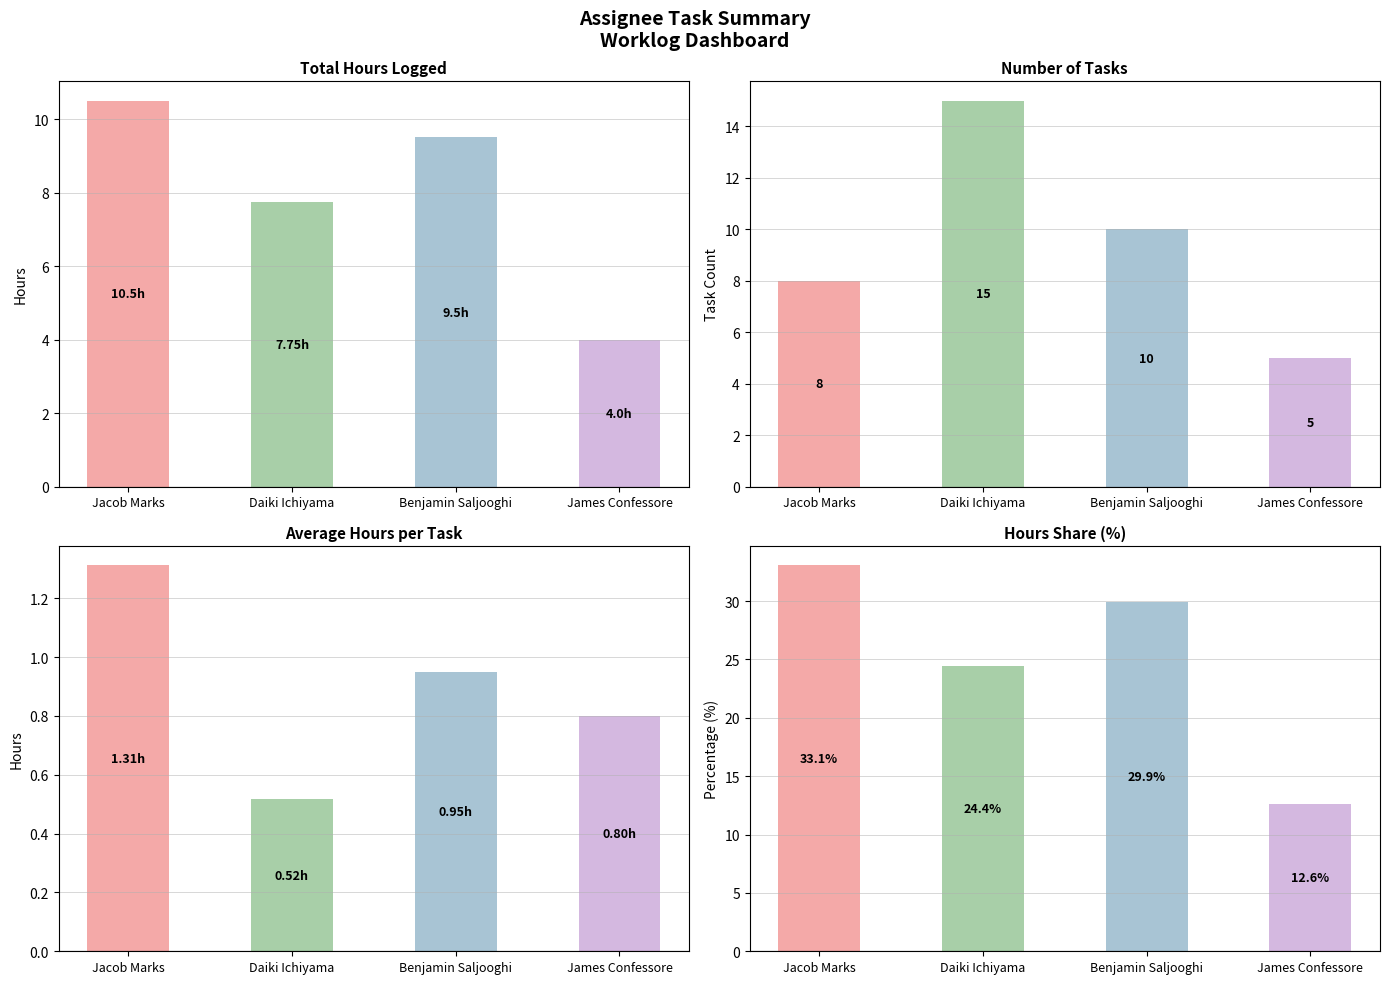

At which category is the sum across all series the highest?

Jacob Marks